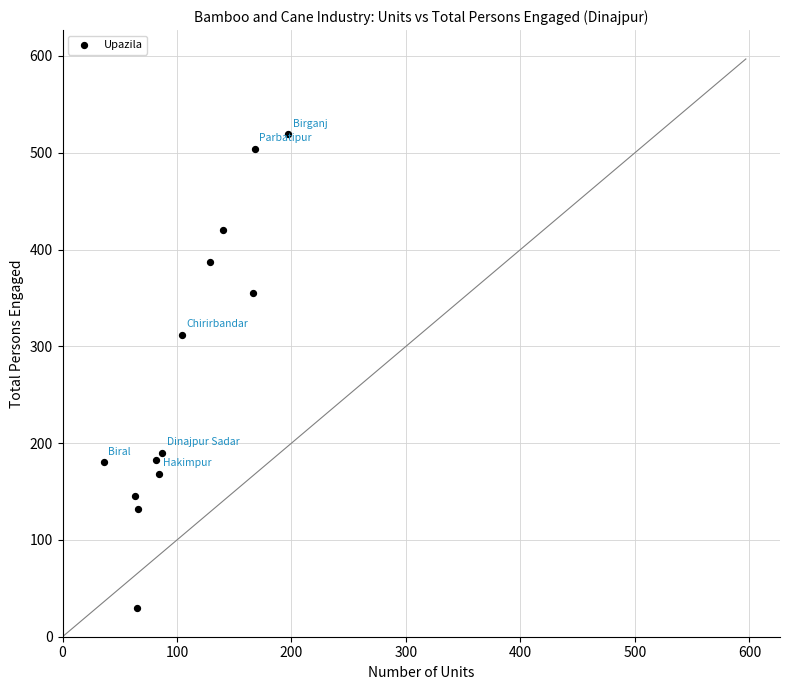

What is the range of Y values (max minus min)?

489